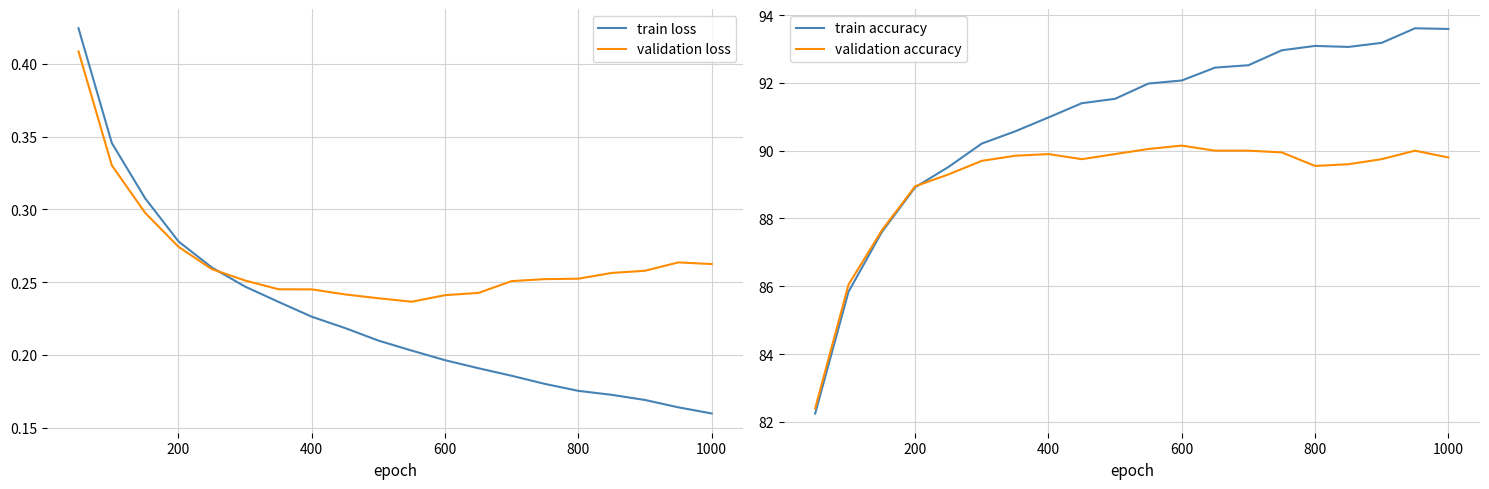

True or false: train loss has a value of 0.1 at 400.

False